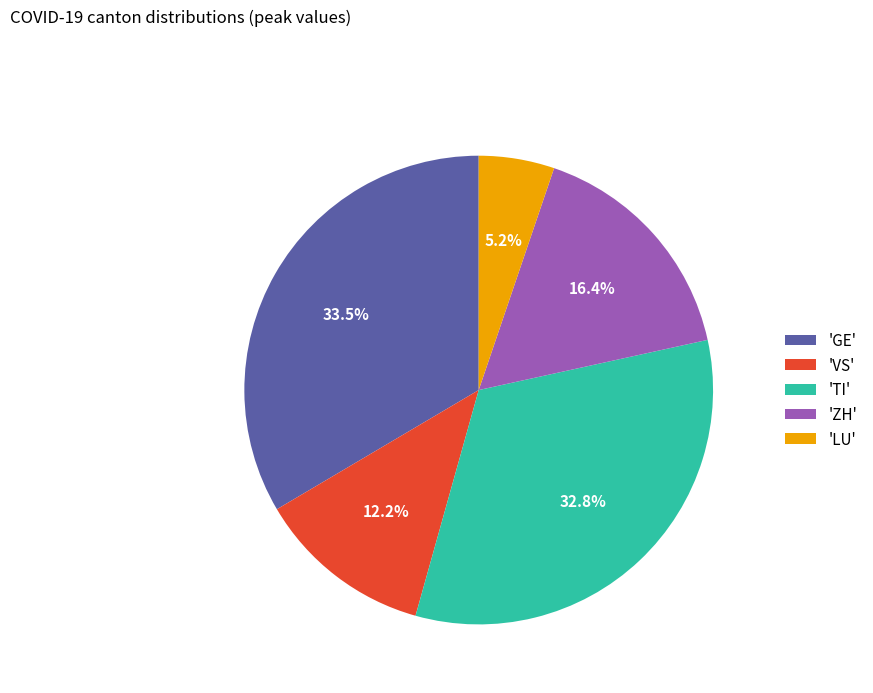

To the nearest percent, what is the difference between the largest and smallest slice percentages?

28%